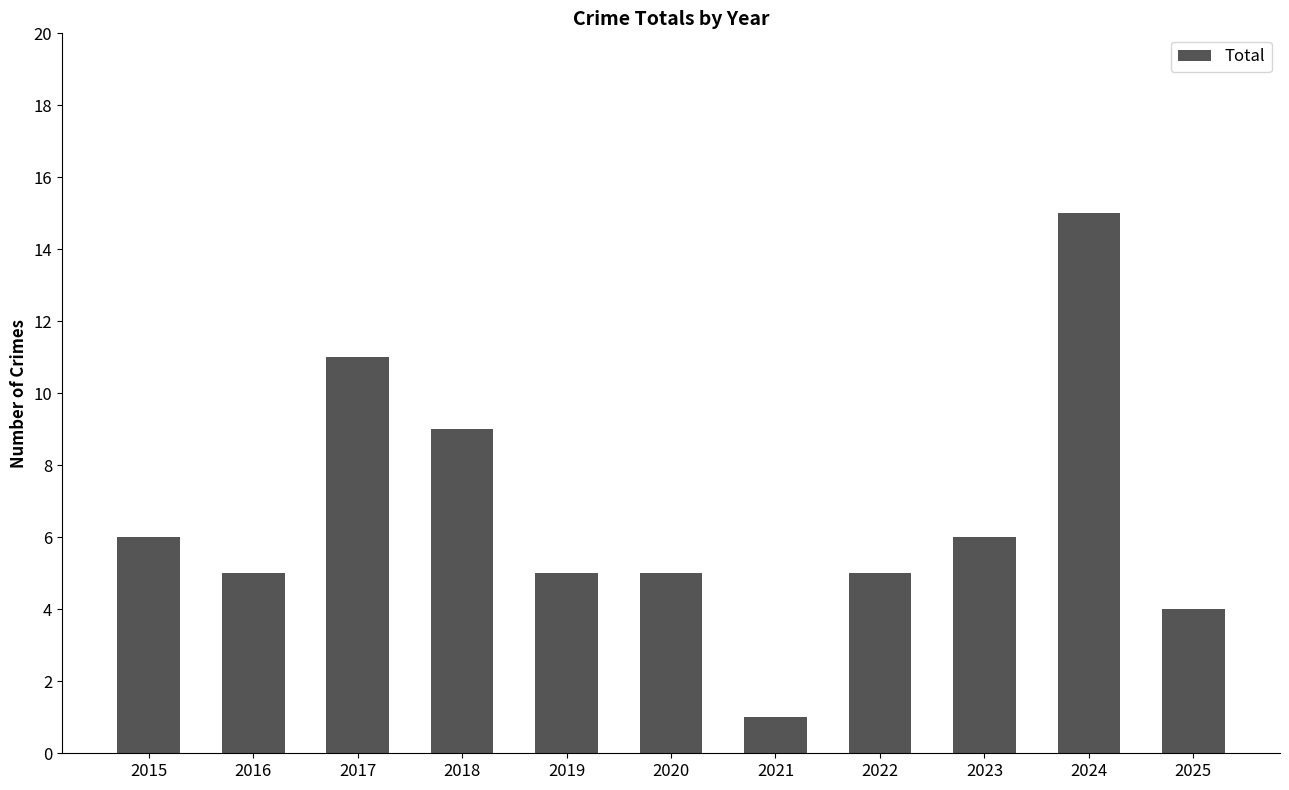

Are the bars grouped side by side (vs. stacked)?

No